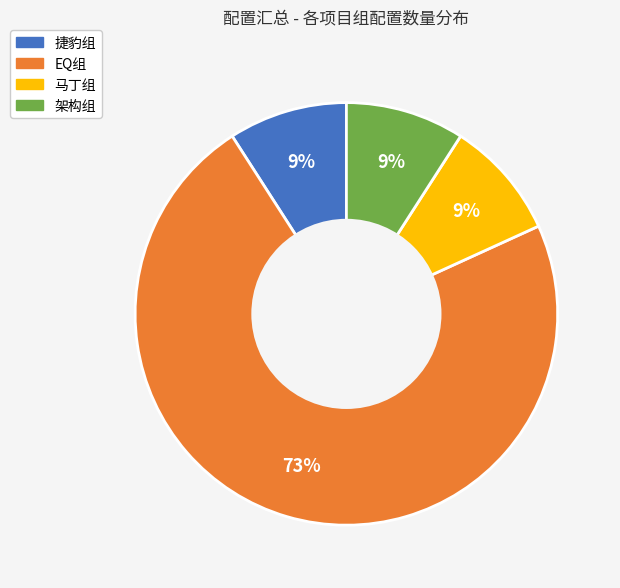

Which slice is the largest?

EQ组